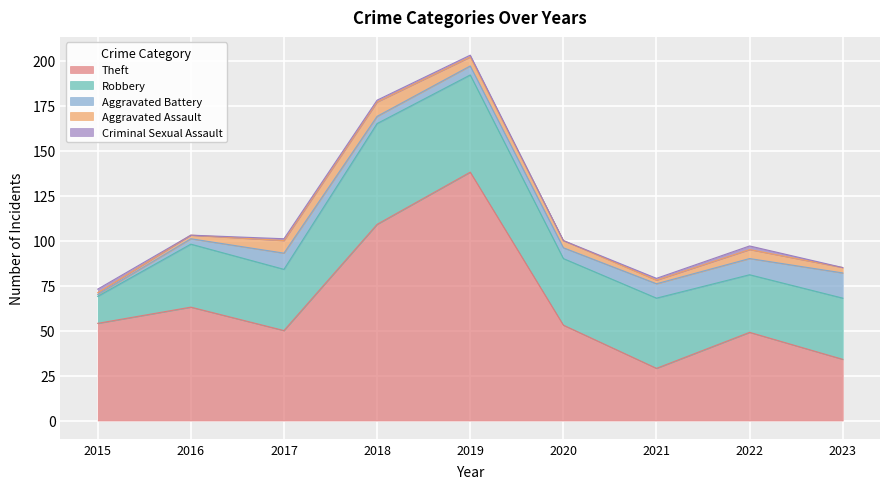

The value of Aggravated Assault at 2018 is 2. True or false?

False